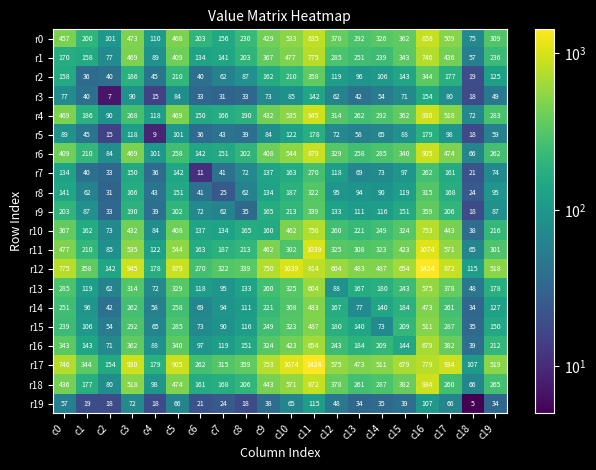

What is the approximate value of r7 at c19, to the nearest 10?

70